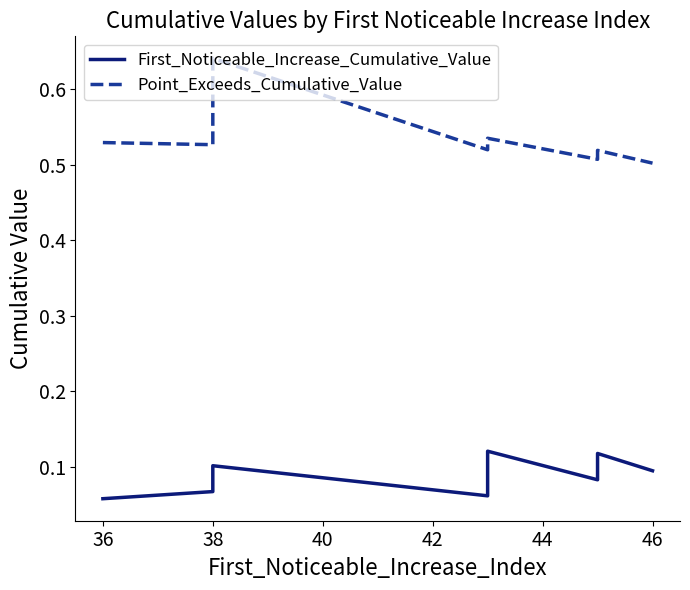

At 38, list the series in order from largest to smallest.

Point_Exceeds_Cumulative_Value, First_Noticeable_Increase_Cumulative_Value